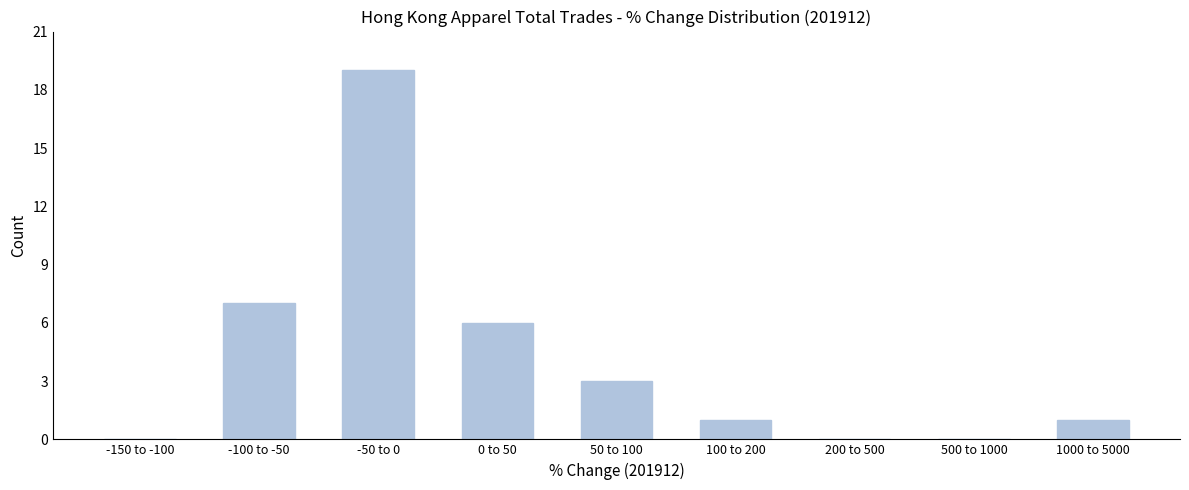

Reading right to left, list all the values displayed in this chart.

1000 to 5000=1	500 to 1000=0	200 to 500=0	100 to 200=1	50 to 100=3	0 to 50=6	-50 to 0=19	-100 to -50=7	-150 to -100=0